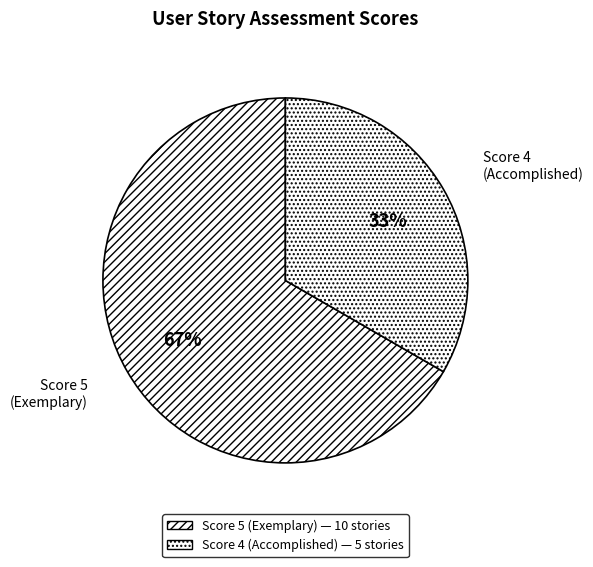

Do Score 5 (Exemplary) and Score 4 (Accomplished) together represent more than half of the pie?

Yes